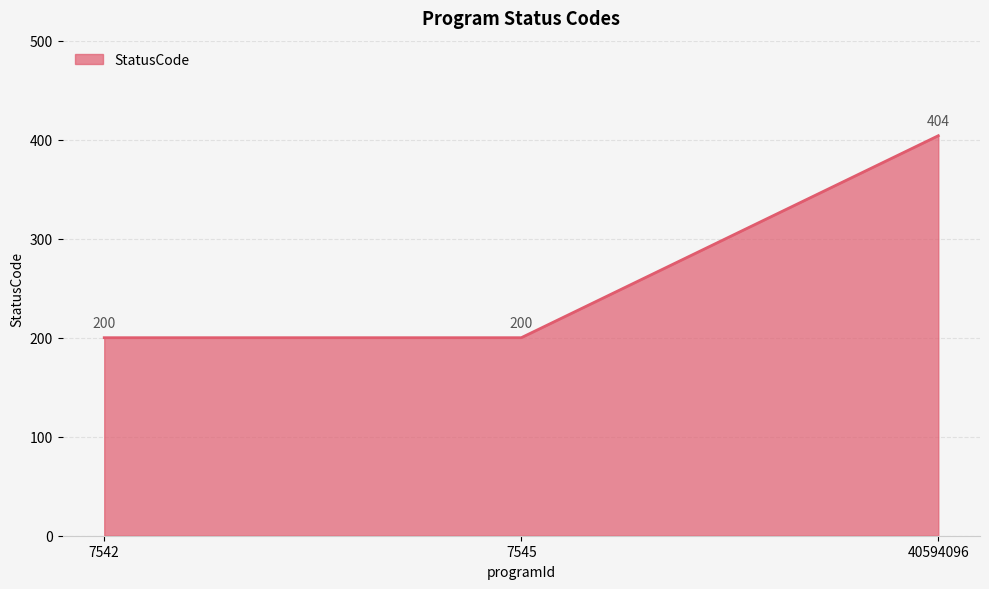

Reading left to right, what are all the values shown in this chart?

200	200	404